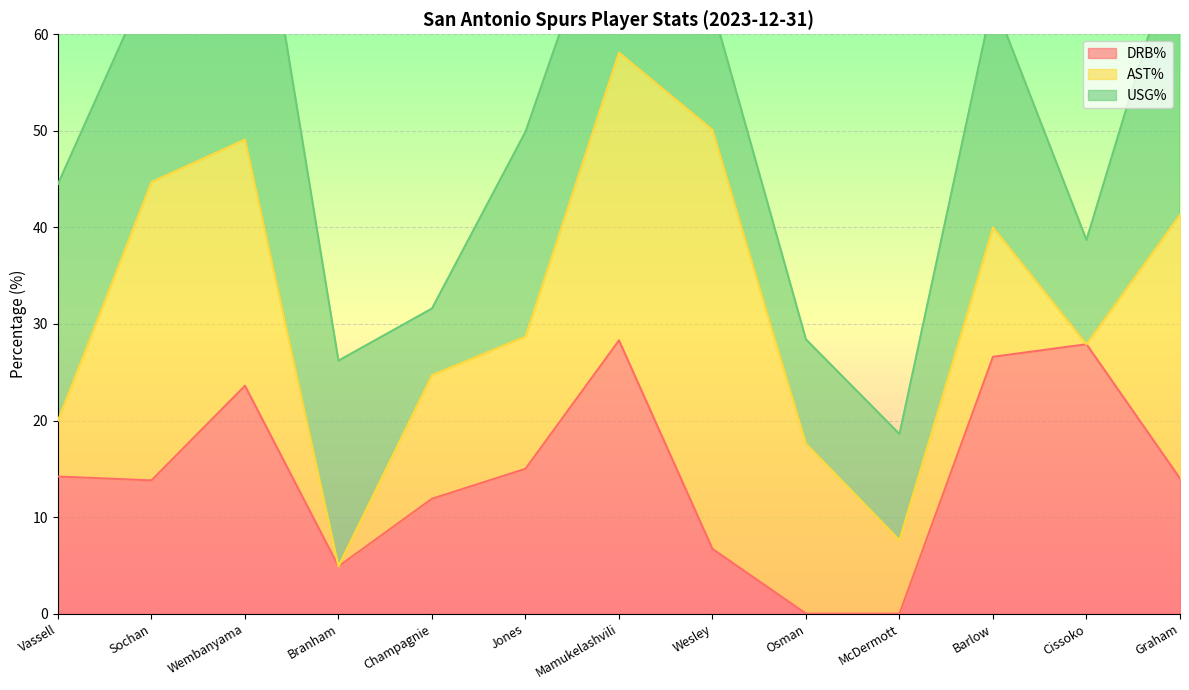

At which category does USG% reach its first local peak?

Wembanyama